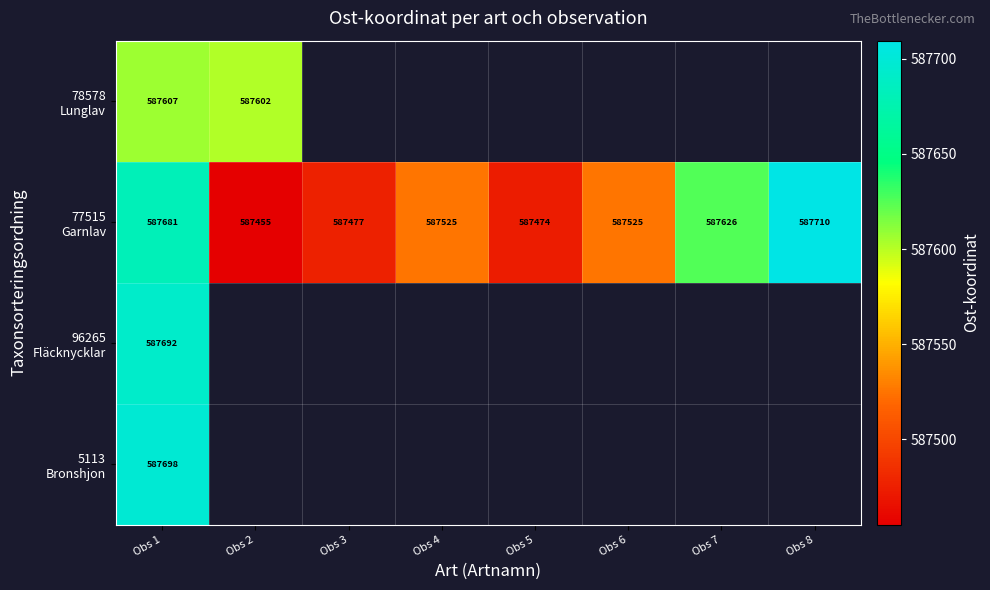

At which label is 78578 Lunglav closest to 587604?

Obs 2